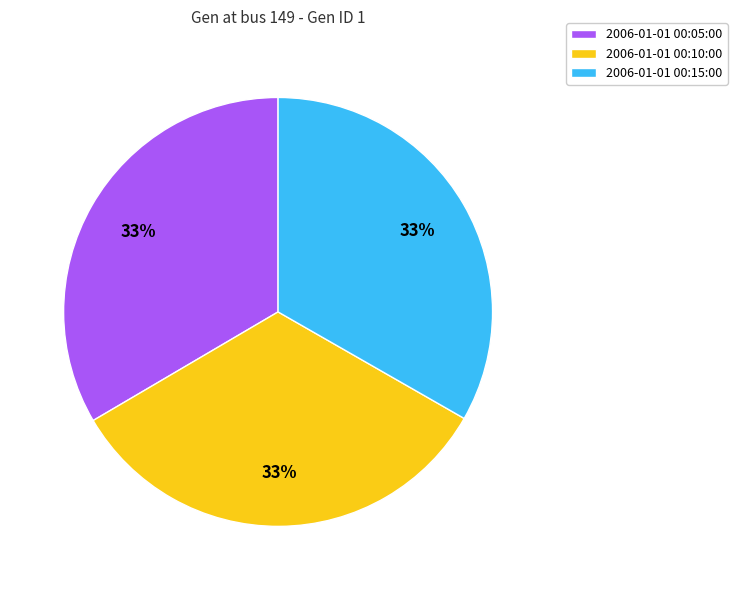

What percentage is the 2006-01-01 00:15:00 slice, to the nearest percent?

33%